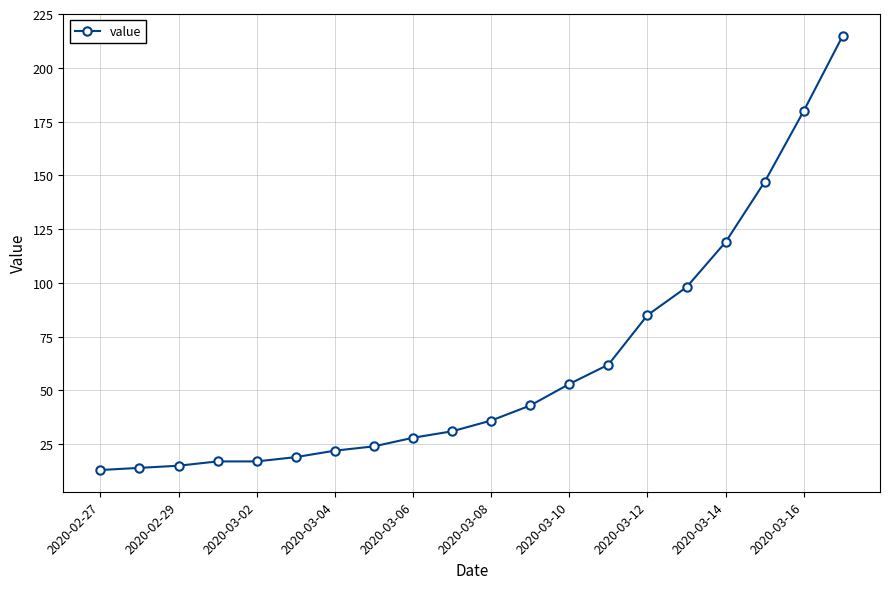

What is the difference between the maximum and minimum values?

202